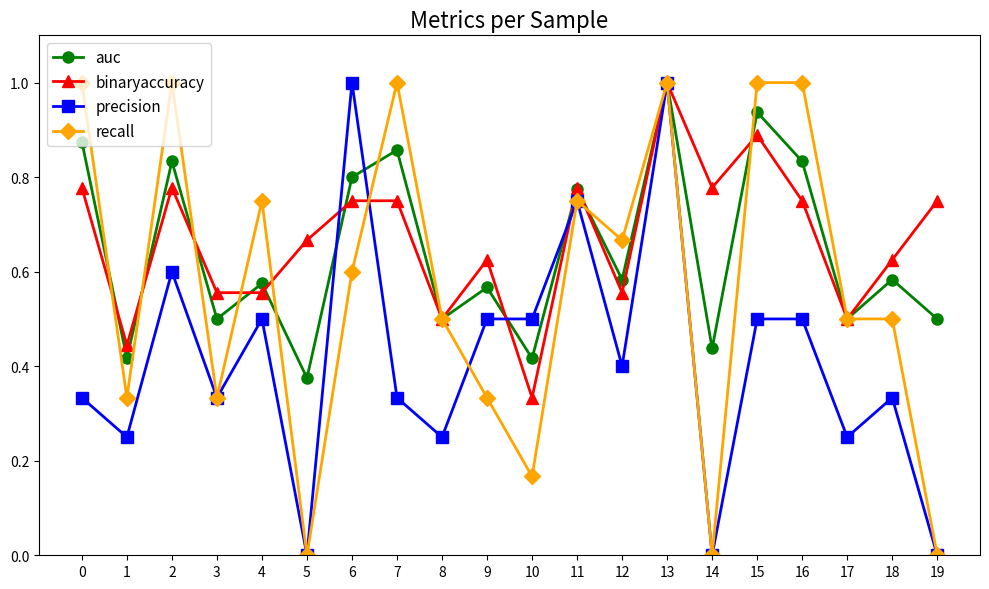

Between 16 and 17, which series saw the biggest shift?

recall